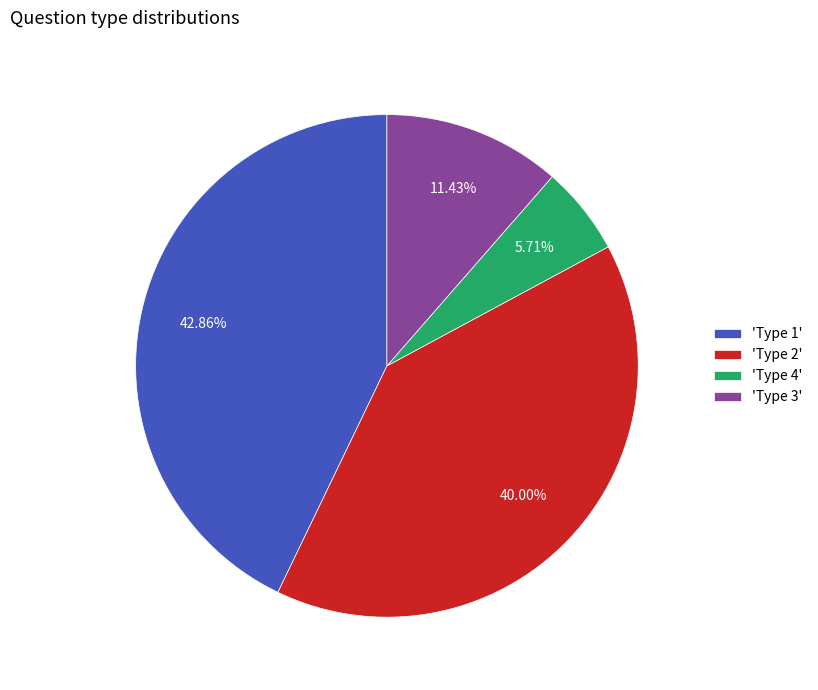

How many segments does this pie chart have?

4